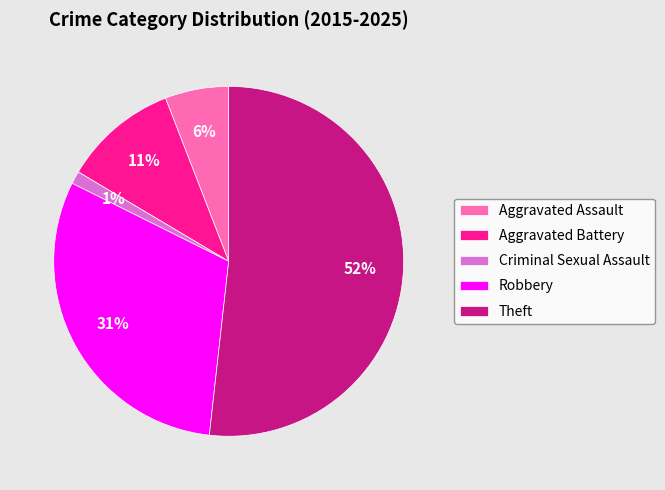

Do Aggravated Assault and Criminal Sexual Assault together represent more than half of the pie?

No